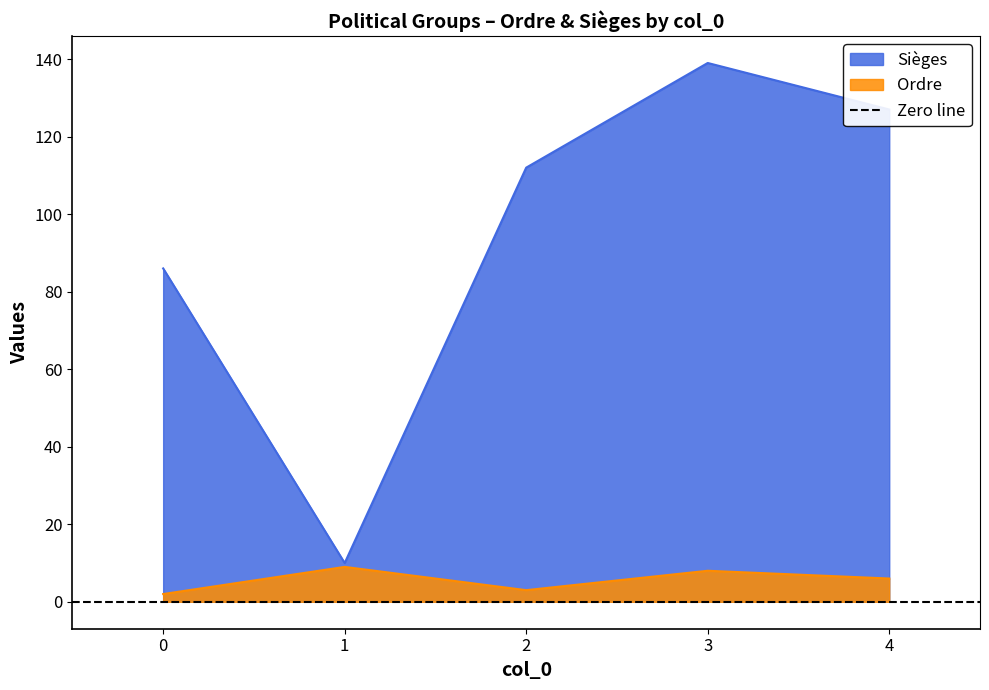

Is the value of Ordre at 0 greater than the value of Sièges at 1?

No